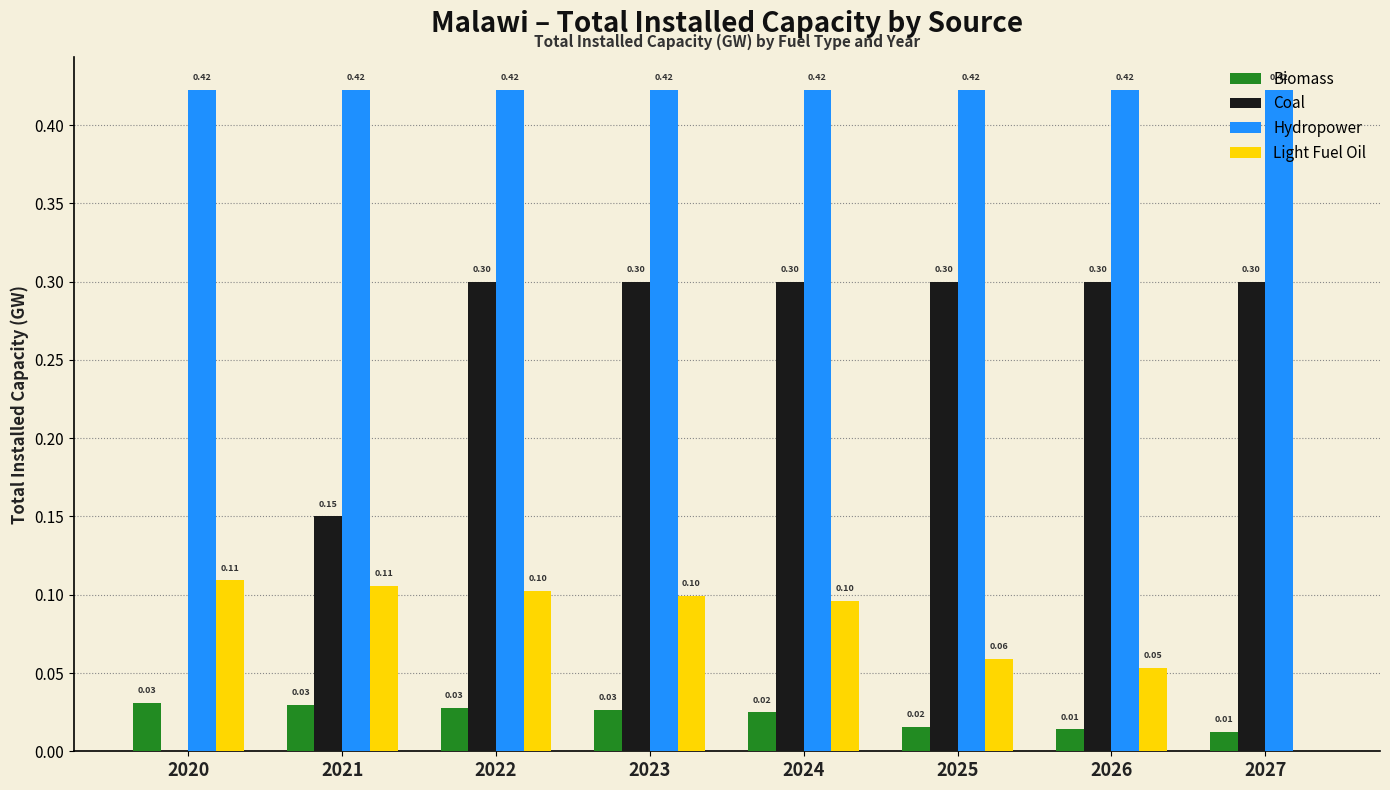

Between 2025 and 2027, which series saw the biggest shift?

Light Fuel Oil